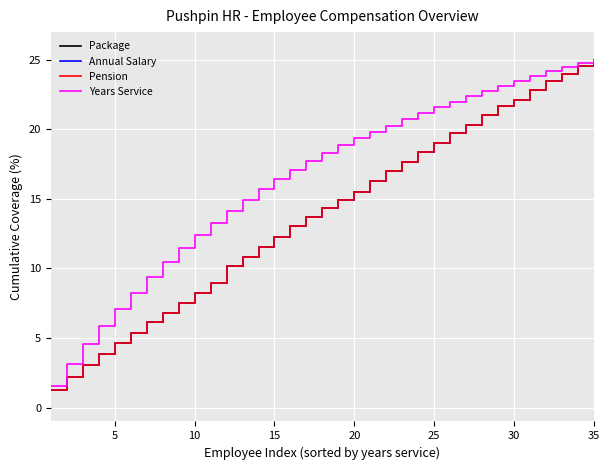

Does the chart have visible grid lines?

Yes